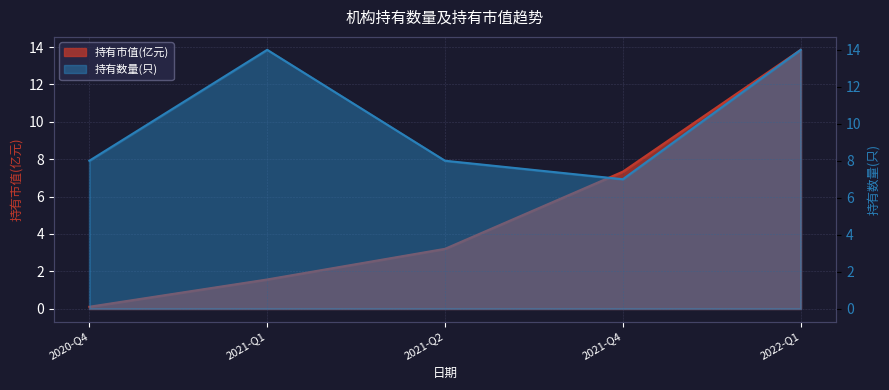

What is the label of the 4th point from the left?

2021-Q4